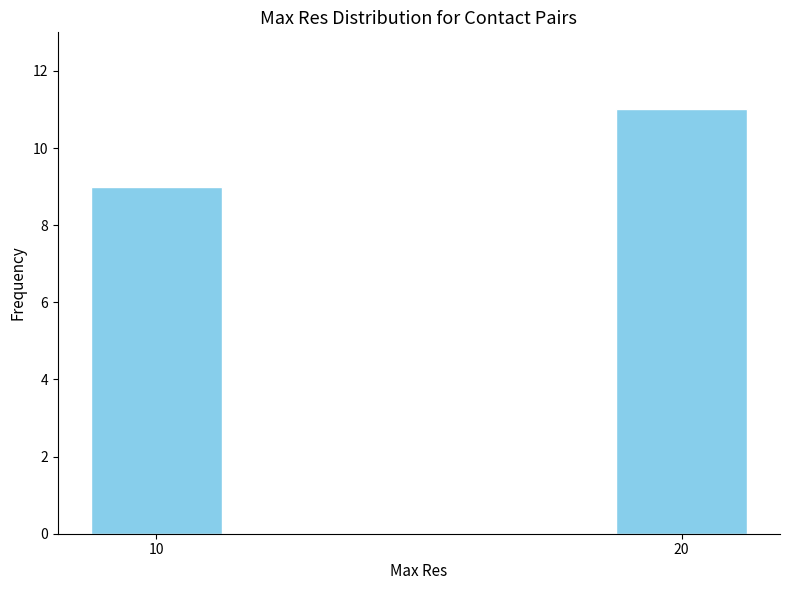

Reading right to left, transcribe all the data shown in this chart.

20=11	10=9